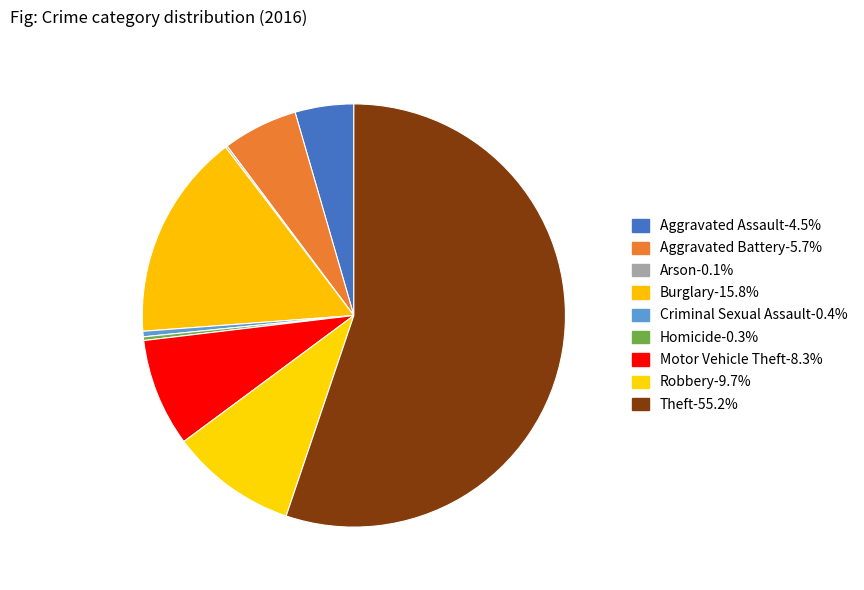

Which slice is the smallest?

Arson